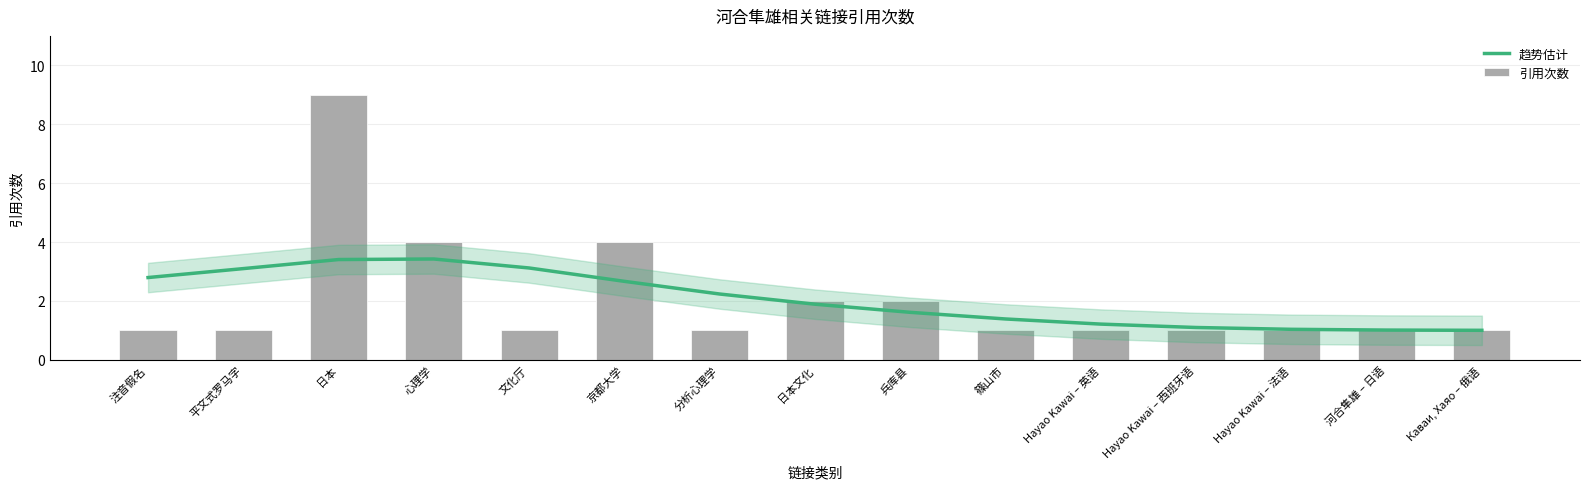

Rank the categories by 引用次数 value from lowest to highest.

注音假名, 平文式罗马字, 文化厅, 分析心理学, 篠山市, Hayao Kawai – 英语, Hayao Kawai – 西班牙语, Hayao Kawai – 法语, 河合隼雄 – 日语, Каваи, Хаяо – 俄语, 日本文化, 兵库县, 心理学, 京都大学, 日本